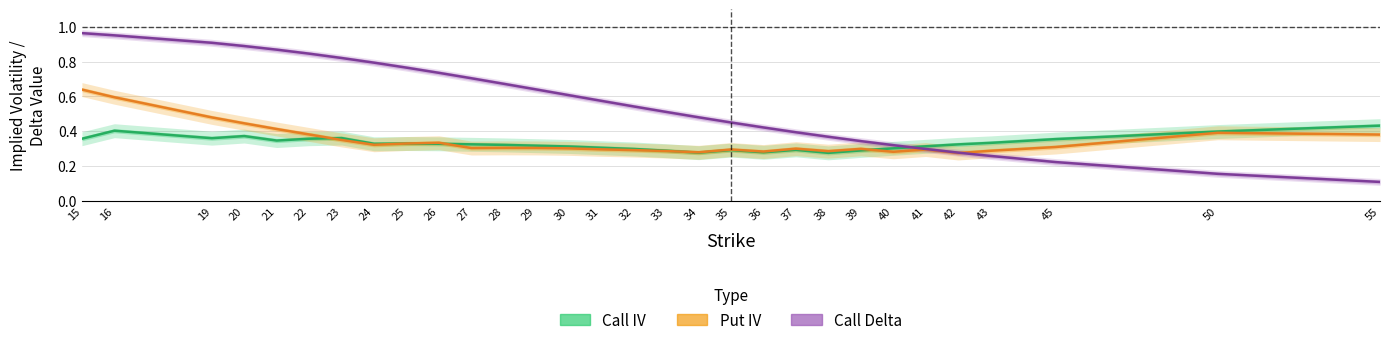

What value does the Put IV series have at 45?

0.3